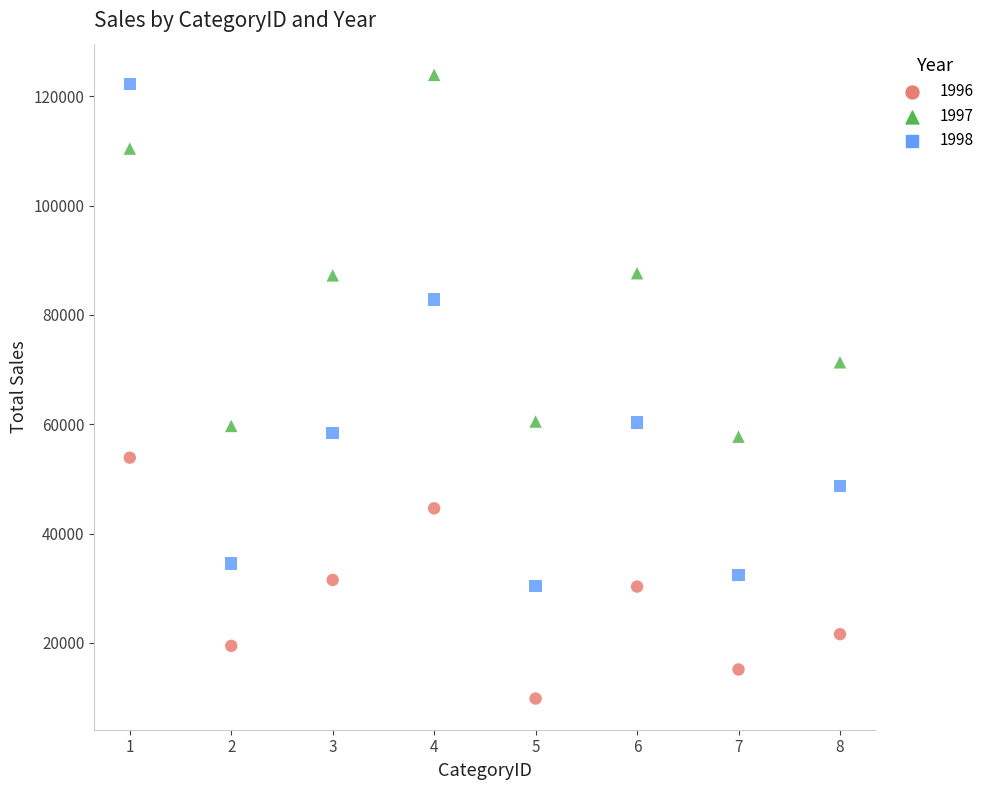

Which series has the largest Y range (max minus min)?

1998